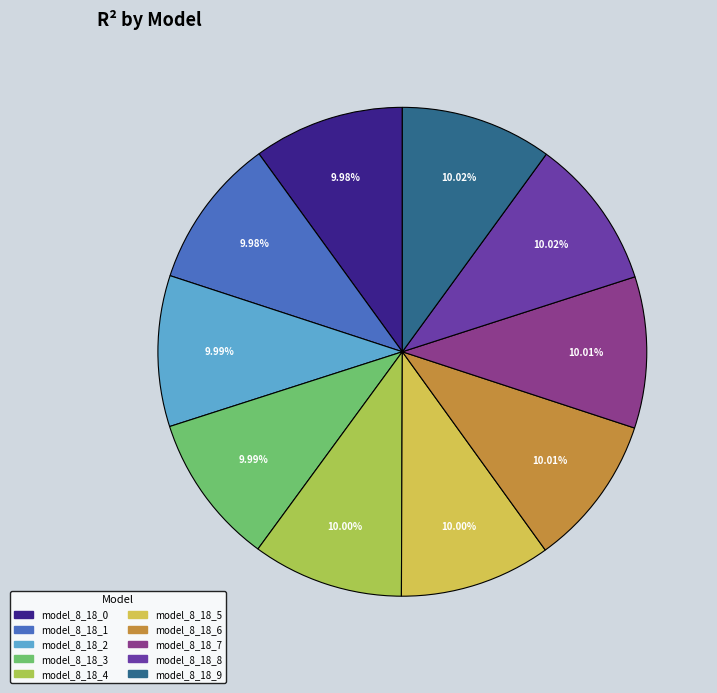

Count the number of slices in the pie.

10